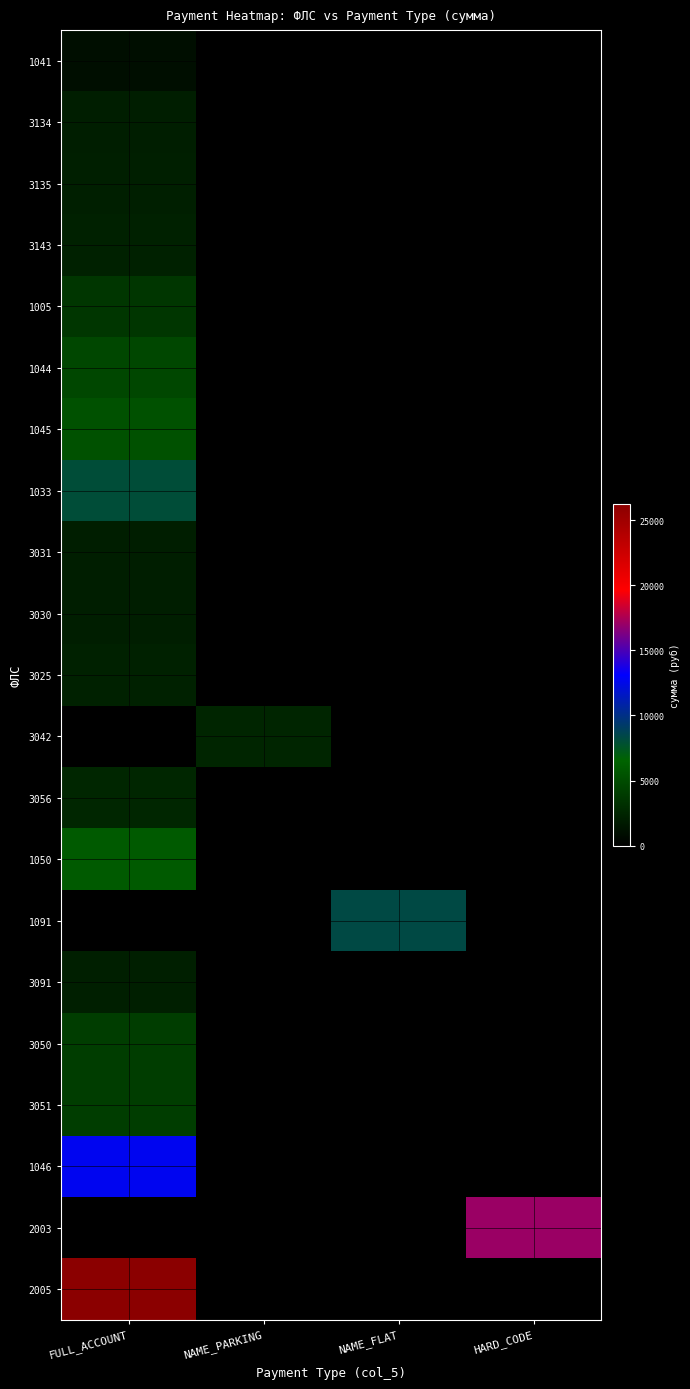

Reading left to right, transcribe all the data shown in this chart.

1041: FULL_ACCOUNT=967.1	NAME_PARKING=0.0	NAME_FLAT=0.0	HARD_CODE=0.0
3134: FULL_ACCOUNT=2036.9	NAME_PARKING=0.0	NAME_FLAT=0.0	HARD_CODE=0.0
3135: FULL_ACCOUNT=2053.6	NAME_PARKING=0.0	NAME_FLAT=0.0	HARD_CODE=0.0
3143: FULL_ACCOUNT=2202.2	NAME_PARKING=0.0	NAME_FLAT=0.0	HARD_CODE=0.0
1005: FULL_ACCOUNT=3589.4	NAME_PARKING=0.0	NAME_FLAT=0.0	HARD_CODE=0.0
1044: FULL_ACCOUNT=4691.4	NAME_PARKING=0.0	NAME_FLAT=0.0	HARD_CODE=0.0
1045: FULL_ACCOUNT=5328.6	NAME_PARKING=0.0	NAME_FLAT=0.0	HARD_CODE=0.0
1033: FULL_ACCOUNT=8027.0	NAME_PARKING=0.0	NAME_FLAT=0.0	HARD_CODE=0.0
3031: FULL_ACCOUNT=2036.9	NAME_PARKING=0.0	NAME_FLAT=0.0	HARD_CODE=0.0
3030: FULL_ACCOUNT=2036.9	NAME_PARKING=0.0	NAME_FLAT=0.0	HARD_CODE=0.0
3025: FULL_ACCOUNT=2203.9	NAME_PARKING=0.0	NAME_FLAT=0.0	HARD_CODE=0.0
3042: FULL_ACCOUNT=0.0	NAME_PARKING=2487.7	NAME_FLAT=0.0	HARD_CODE=0.0
3056: FULL_ACCOUNT=2521.1	NAME_PARKING=0.0	NAME_FLAT=0.0	HARD_CODE=0.0
1050: FULL_ACCOUNT=5942.0	NAME_PARKING=0.0	NAME_FLAT=0.0	HARD_CODE=0.0
1091: FULL_ACCOUNT=0.0	NAME_PARKING=0.0	NAME_FLAT=8344.5	HARD_CODE=0.0
3091: FULL_ACCOUNT=2087.0	NAME_PARKING=0.0	NAME_FLAT=0.0	HARD_CODE=0.0
3050: FULL_ACCOUNT=4069.4	NAME_PARKING=0.0	NAME_FLAT=0.0	HARD_CODE=0.0
3051: FULL_ACCOUNT=4069.4	NAME_PARKING=0.0	NAME_FLAT=0.0	HARD_CODE=0.0
1046: FULL_ACCOUNT=12722.0	NAME_PARKING=0.0	NAME_FLAT=0.0	HARD_CODE=0.0
2003: FULL_ACCOUNT=0.0	NAME_PARKING=0.0	NAME_FLAT=0.0	HARD_CODE=17088.7
2005: FULL_ACCOUNT=26217.1	NAME_PARKING=0.0	NAME_FLAT=0.0	HARD_CODE=0.0